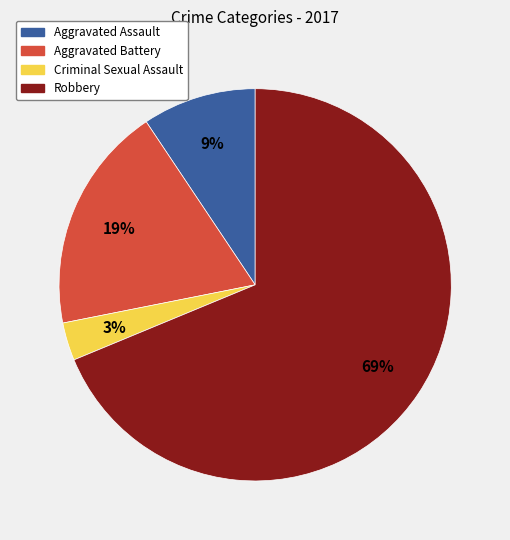

True or false: Robbery accounts for 69% of the total.

True